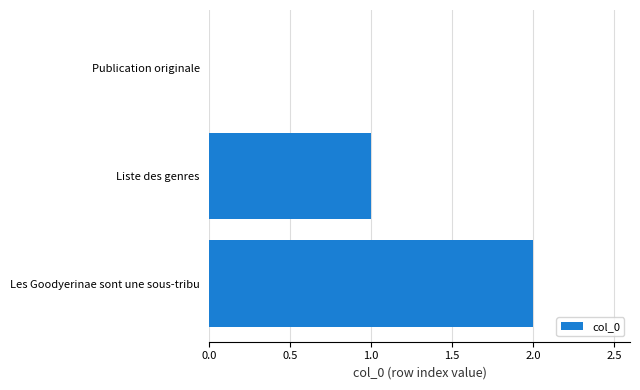

At which category does the chart reach its peak across all series?

Les Goodyerinae sont une sous-tribu